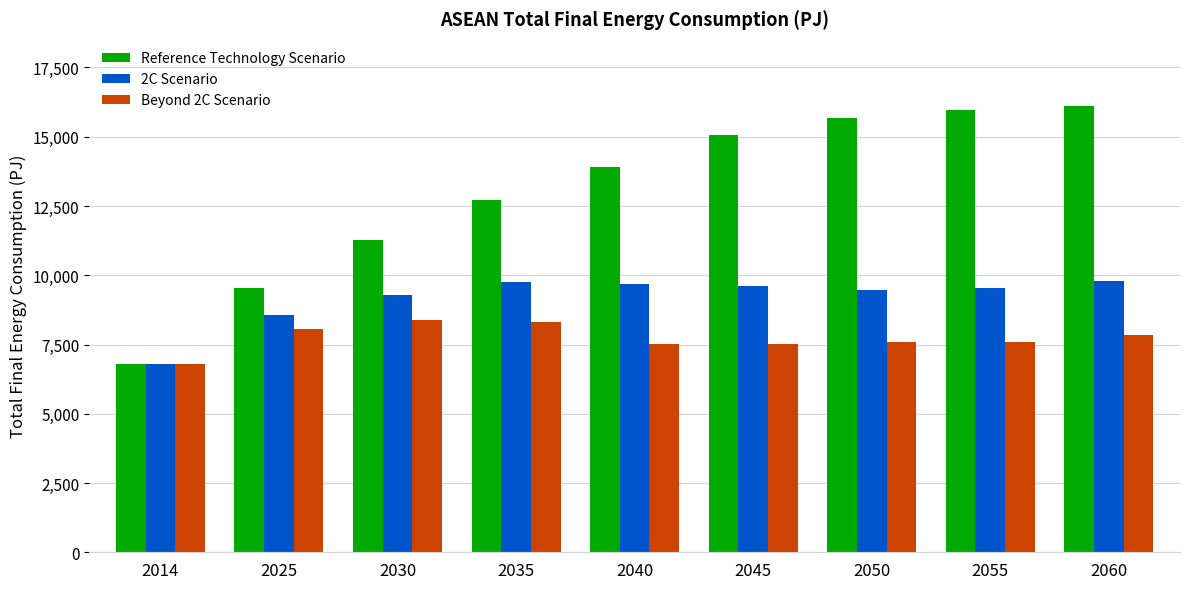

Is it true that 2C Scenario equals 6805.3 at 2035?

False